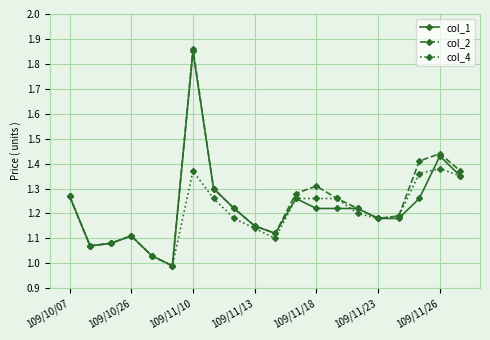

In col_2, how many points are lower than both neighbors (excluding endpoints)?

4